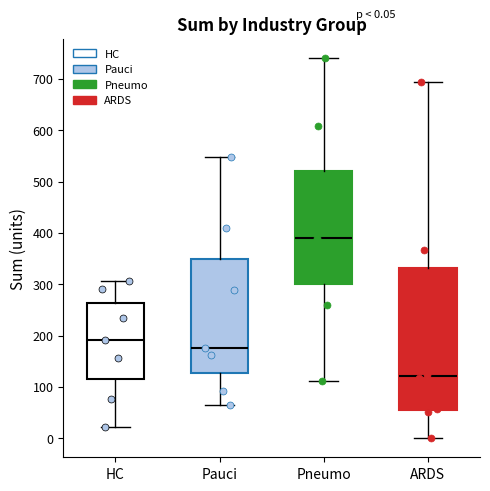

Which box has the highest median line?

Pneumo